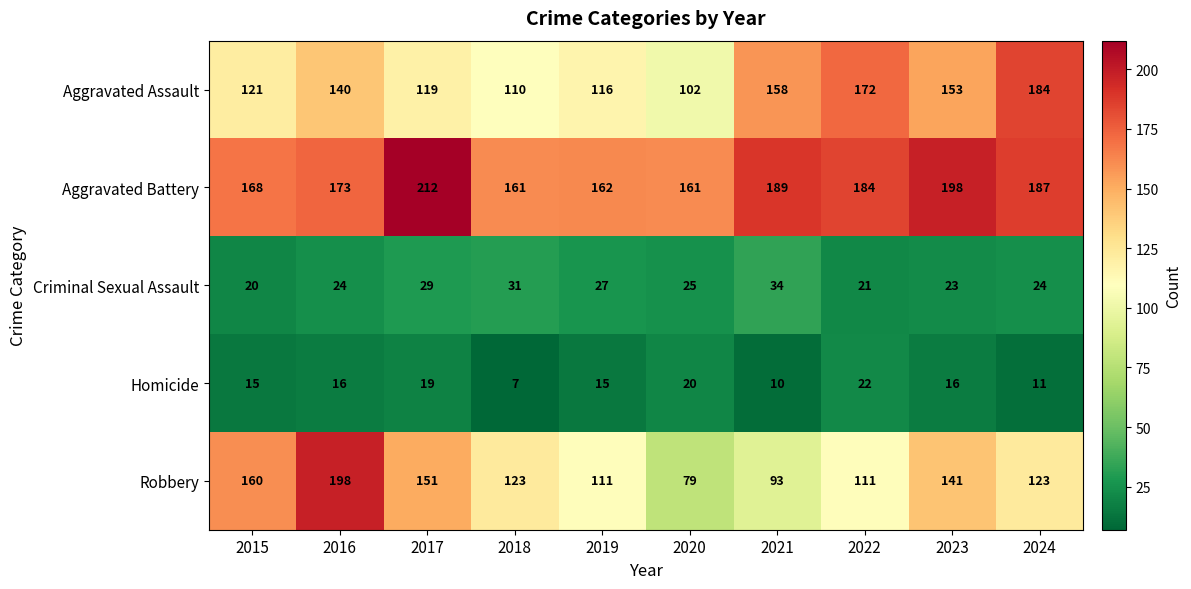

Rank the series at 2021 from highest to lowest value.

Aggravated Battery, Aggravated Assault, Robbery, Criminal Sexual Assault, Homicide